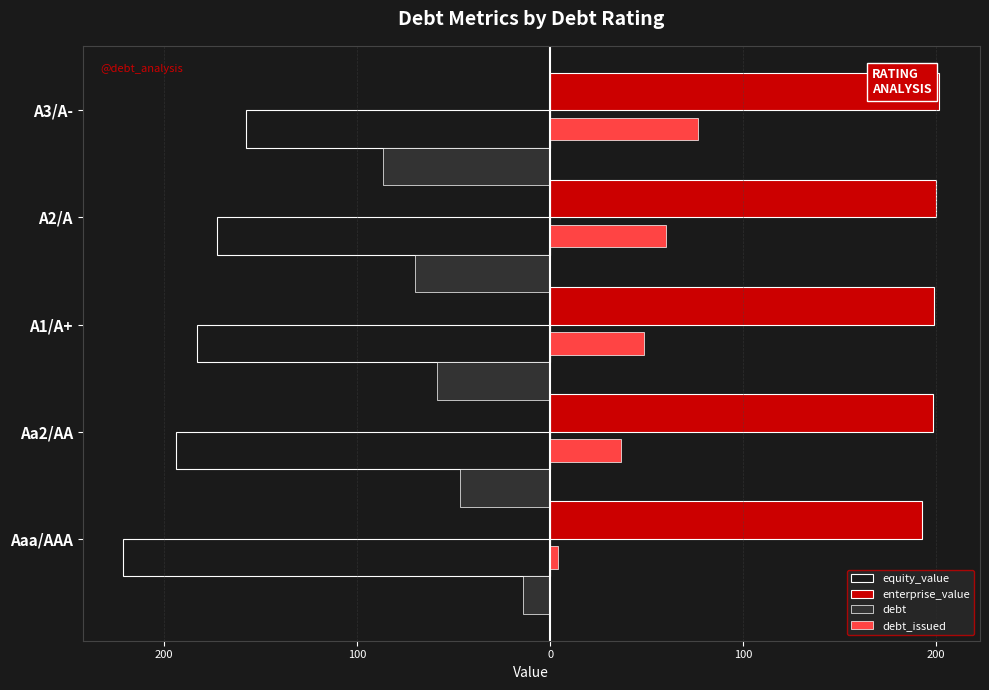

Reading right to left, extract all data points from this chart.

equity_value: 100=-157.6	0=-172.6	100=-183.2	200=-194.0	300=-221.2
enterprise_value: 100=201.6	0=200.2	100=199.1	200=198.3	300=192.7
debt: 100=-86.5	0=-70.1	100=-58.4	200=-46.7	300=-14.0
debt_issued: 100=76.5	0=60.1	100=48.4	200=36.8	300=4.0